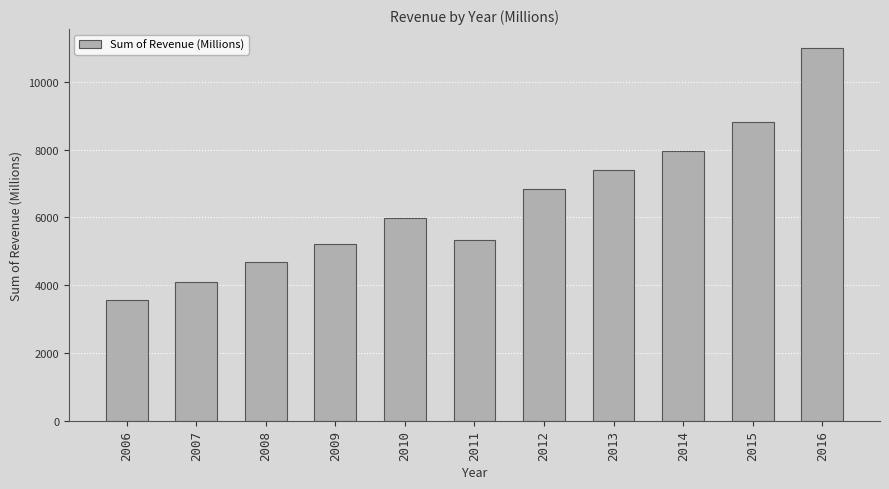

Is it true that the value at 2013 is 4556.1?

False